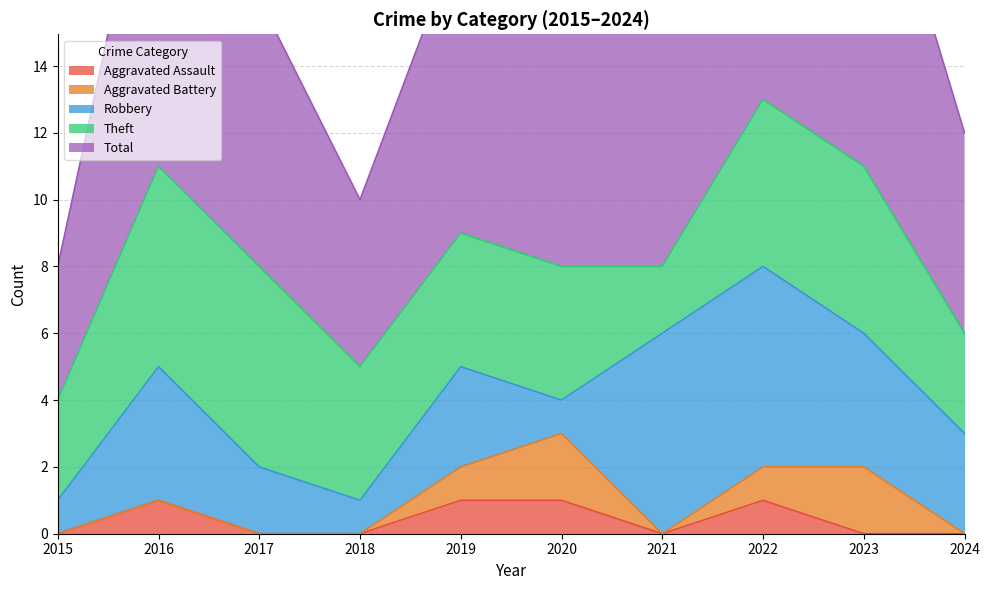

What is the value of the Robbery point at the 2nd from the left?

4